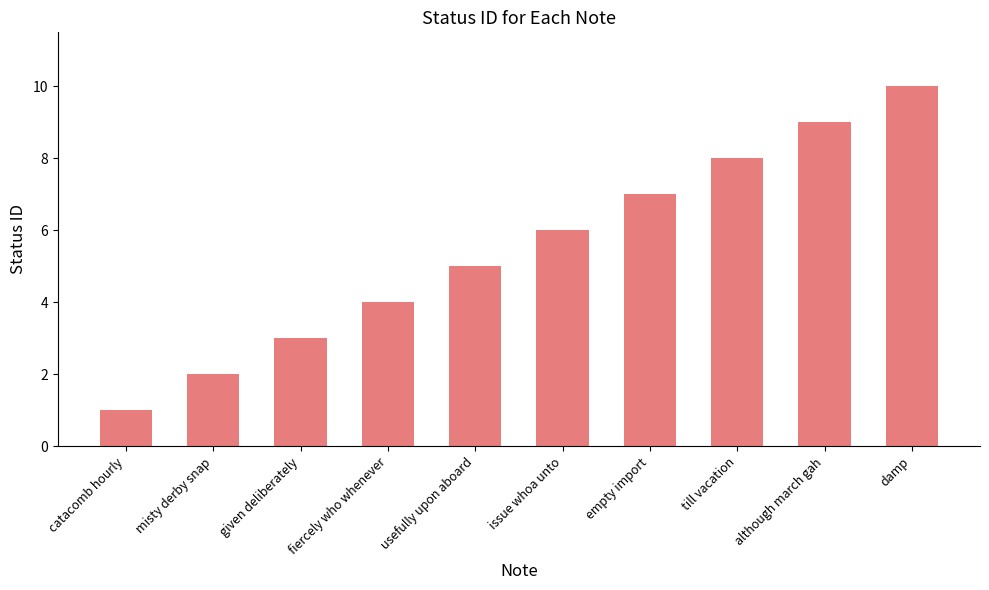

What is the maximum value shown in the chart?

10